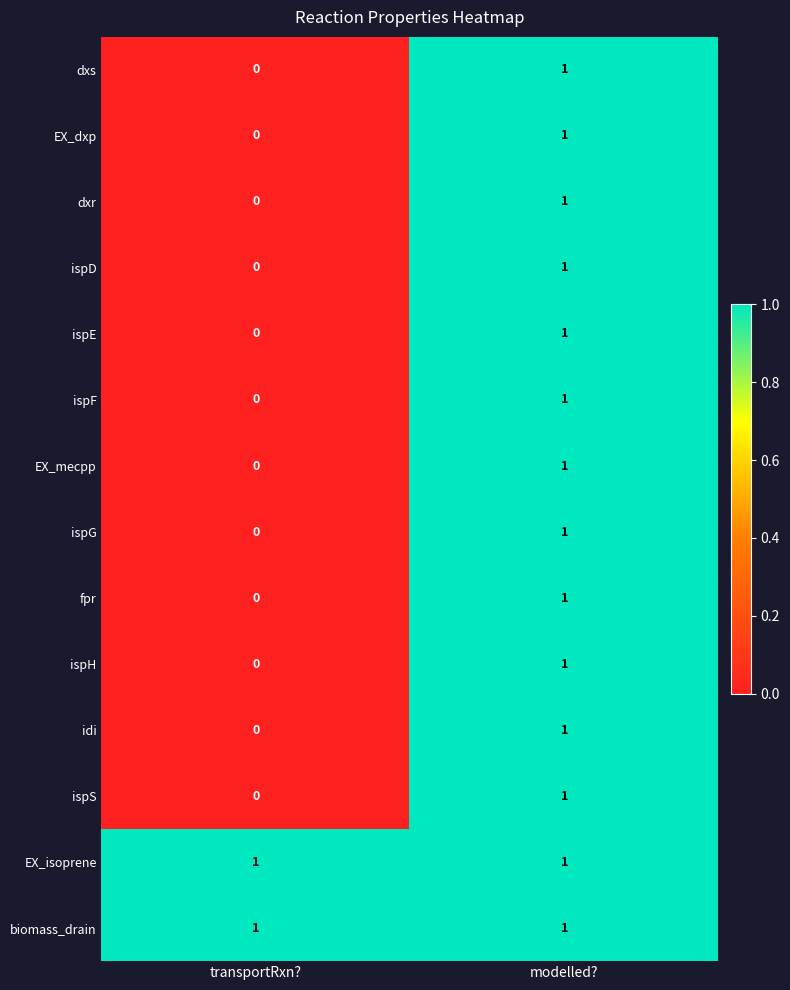

List the labels in order of ispD value, largest first.

modelled?, transportRxn?